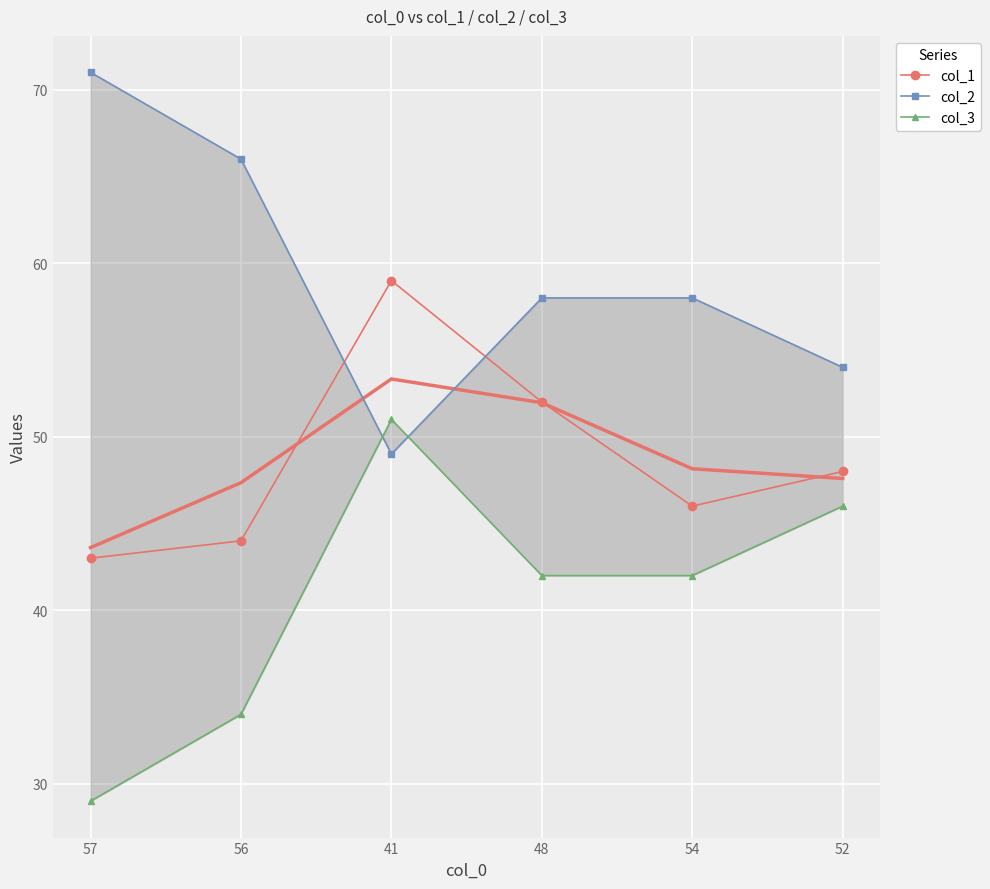

Reading right to left, list all the values displayed in this chart.

col_1: 52=48	54=46	48=52	41=59	56=44	57=43
col_2: 52=54	54=58	48=58	41=49	56=66	57=71
col_3: 52=46	54=42	48=42	41=51	56=34	57=29